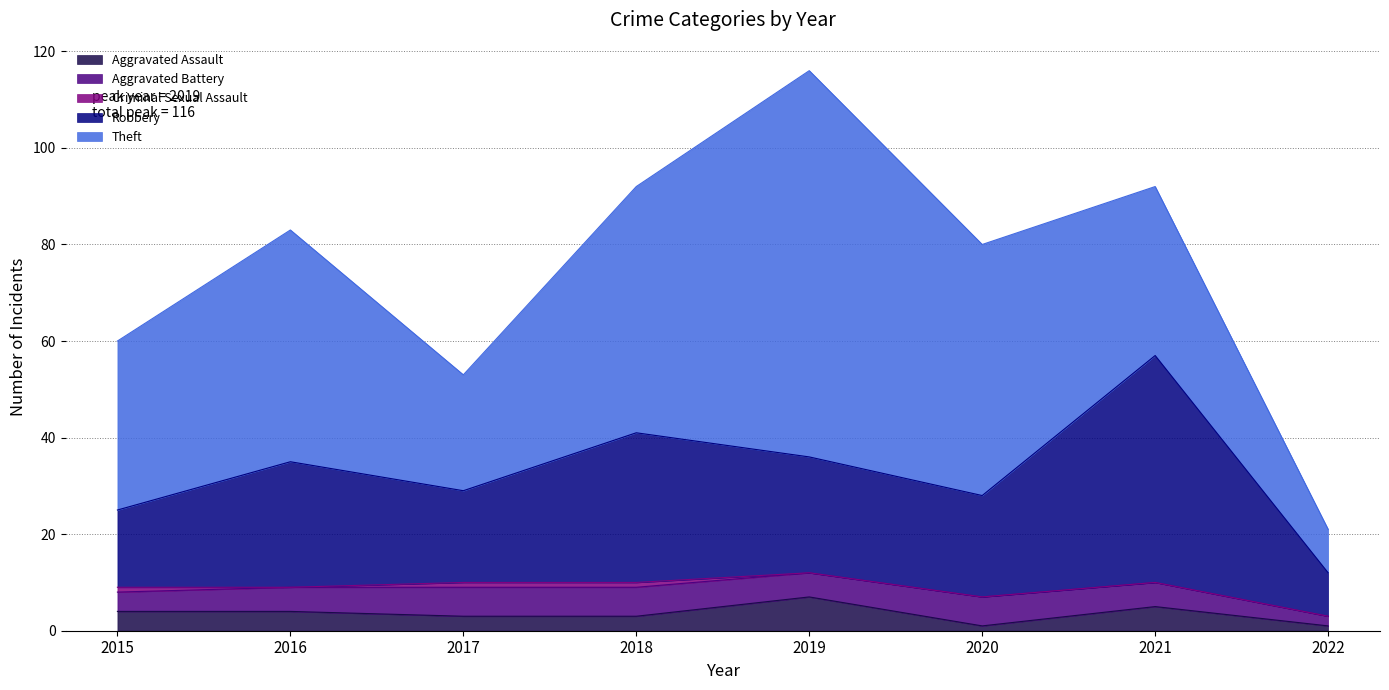

At which label does Criminal Sexual Assault reach its peak?

2015